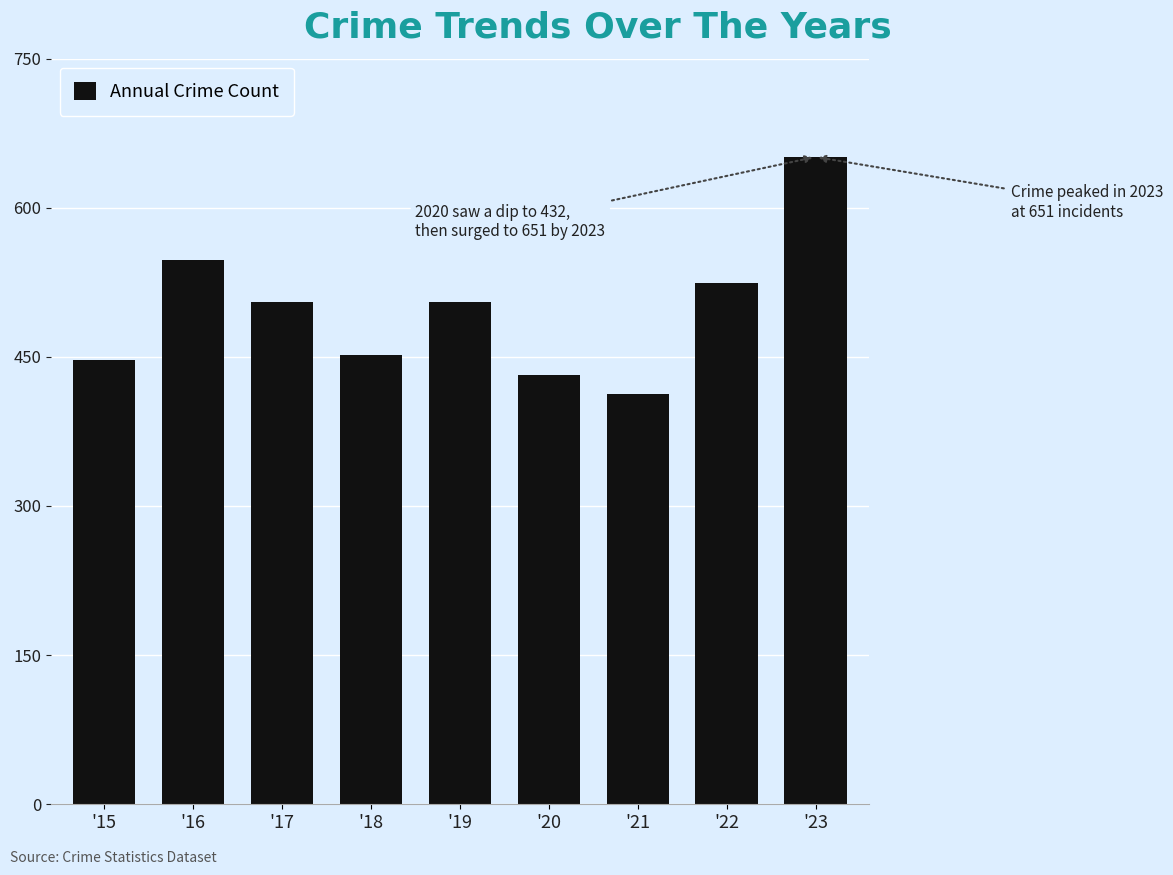

Reading left to right, extract all data points from this chart.

'15=447	'16=547	'17=505	'18=452	'19=505	'20=432	'21=413	'22=524	'23=651